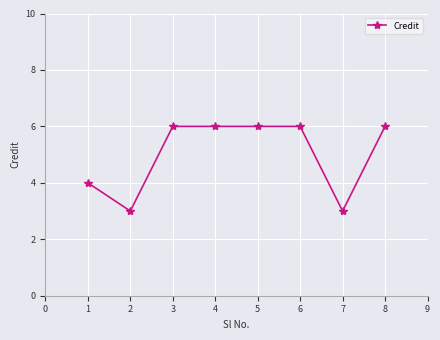

True or false: the data shows 6 at 5.

True